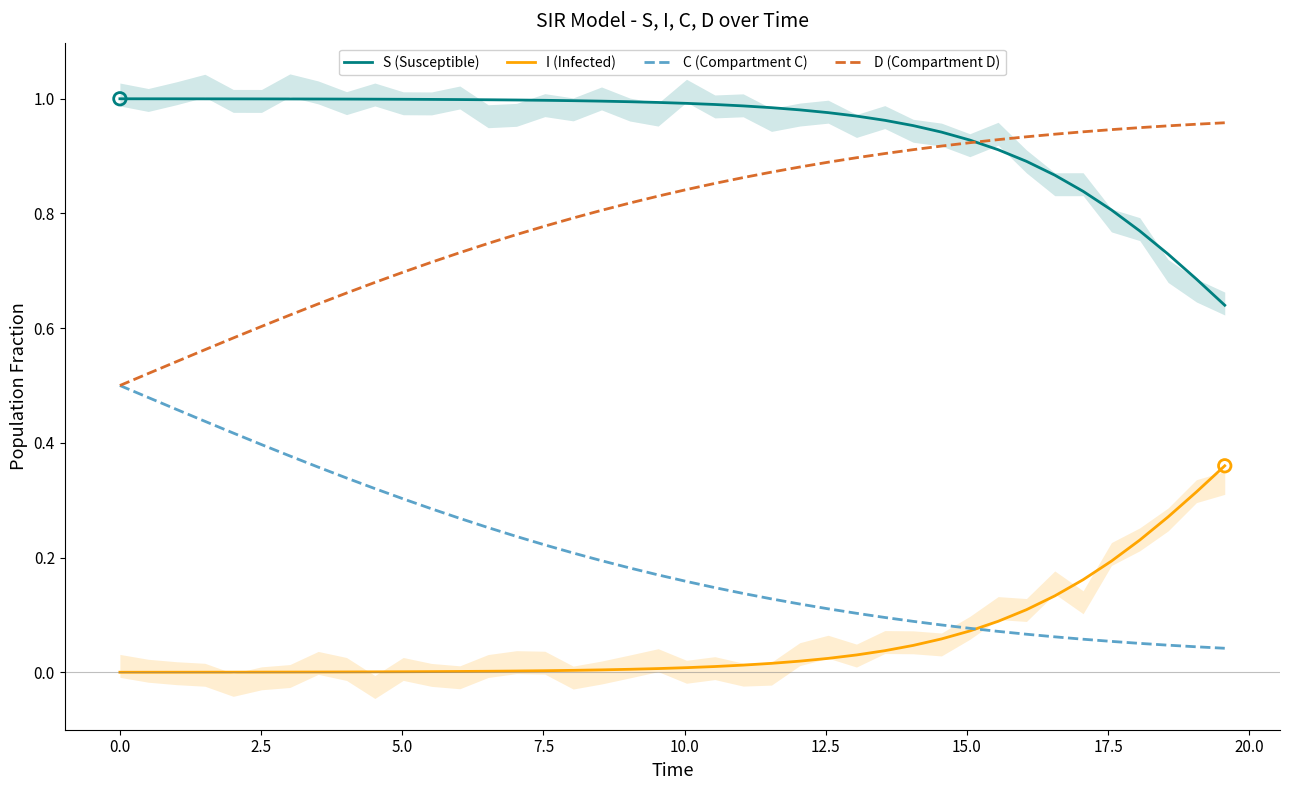

Which series has the widest spread of Y values?

C (Compartment C)